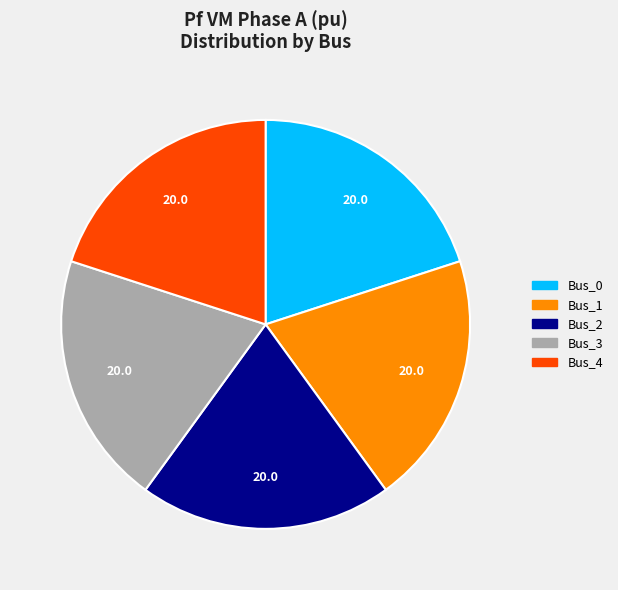

True or false: Bus_4 accounts for 49% of the total.

False